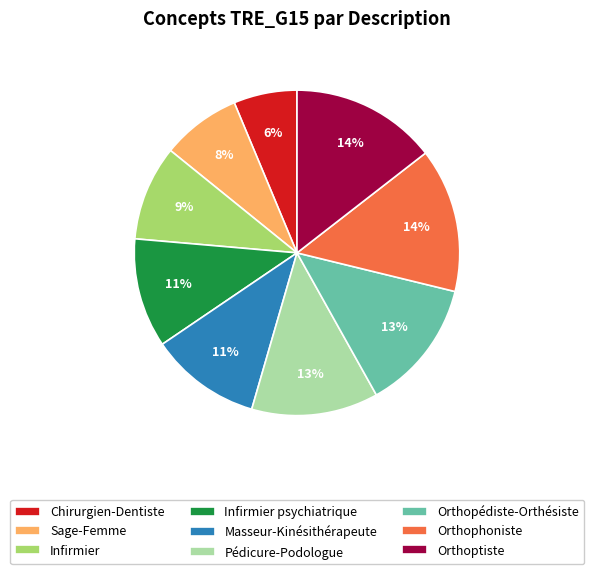

The Orthopédiste-Orthésiste slice represents 1% of the pie. True or false?

False